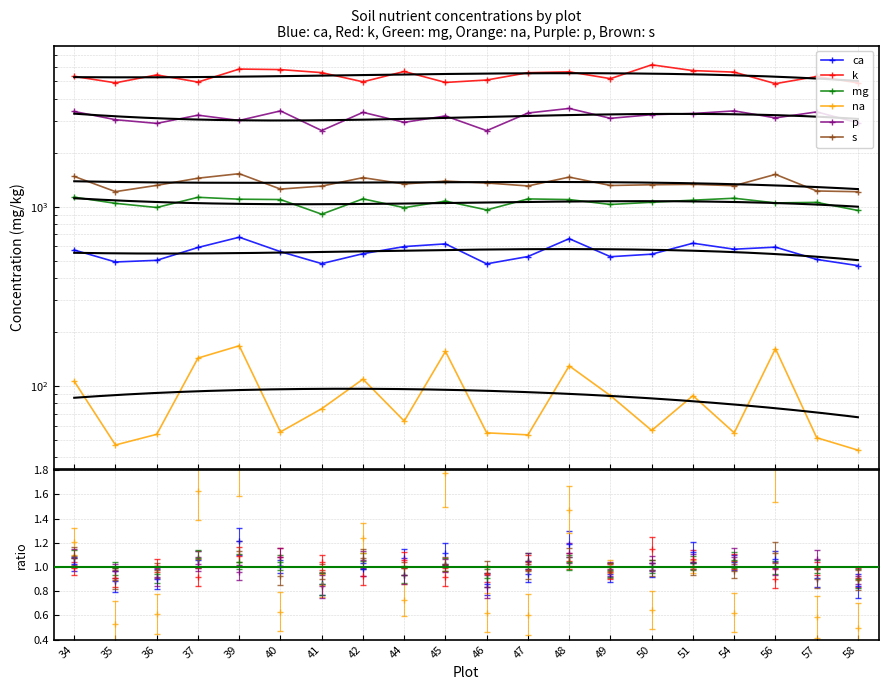

Which series has the largest total across all categories?

k